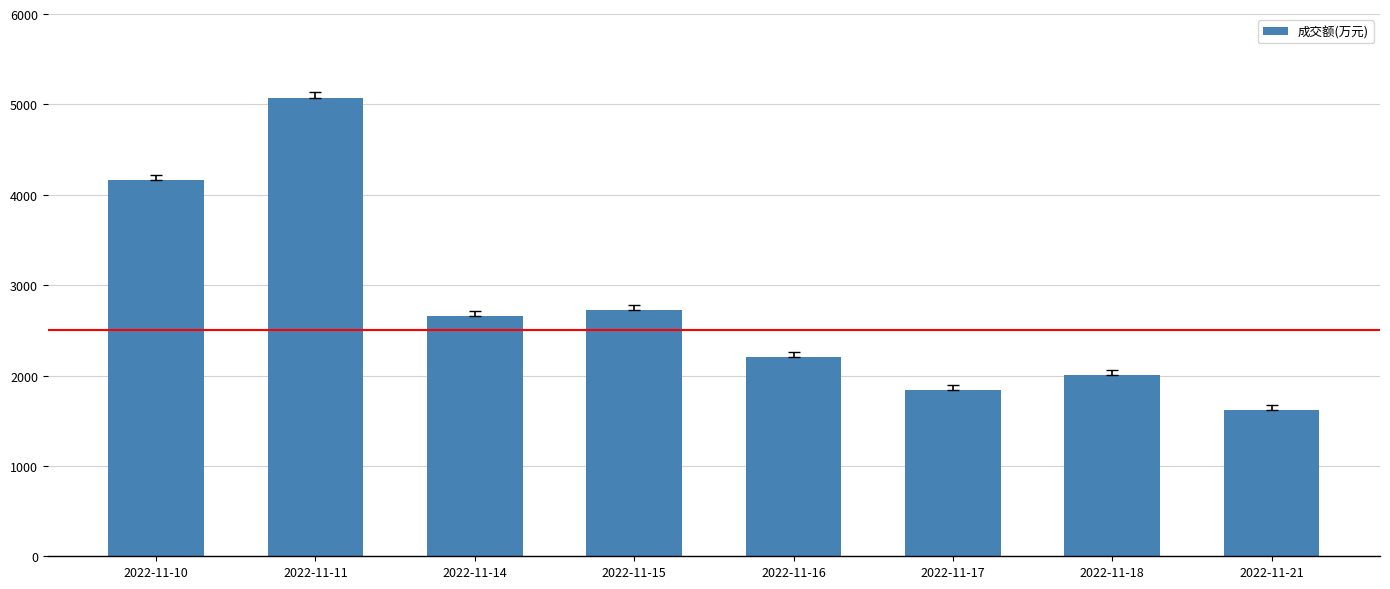

Reading left to right, list all the values displayed in this chart.

4160	5072	2655	2720	2201	1840	2001	1615